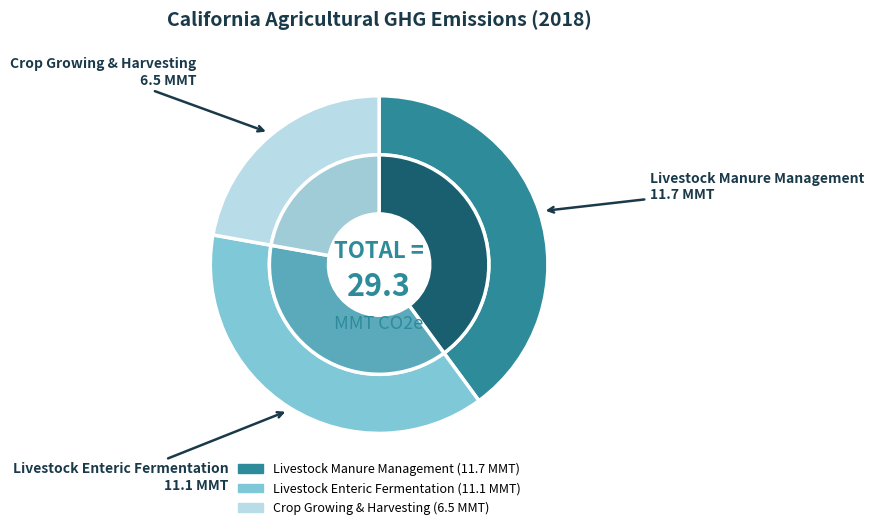

What percentage is NOT represented by Livestock Manure Management?

60.1%